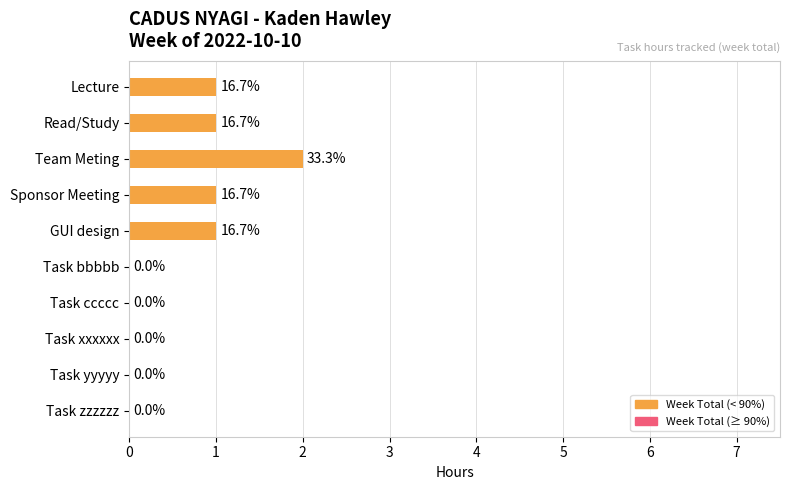

Reading bottom to top, list all the values displayed in this chart.

Task zzzzzz=0	Task yyyyy=0	Task xxxxxx=0	Task ccccc=0	Task bbbbb=0	GUI design=1	Sponsor Meeting=1	Team Meting=2	Read/Study=1	Lecture=1